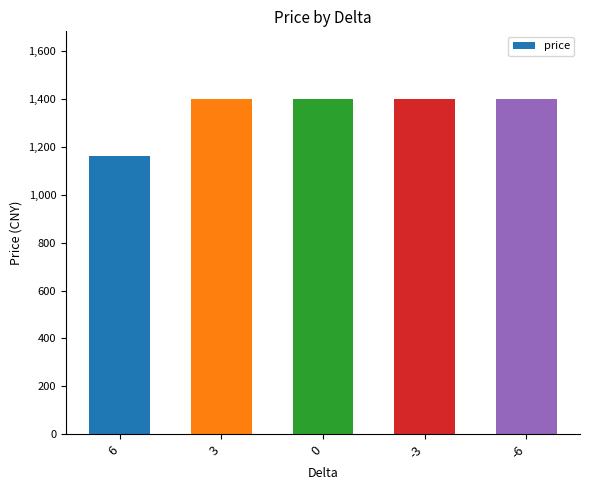

True or false: the data shows 543 at 6.

False